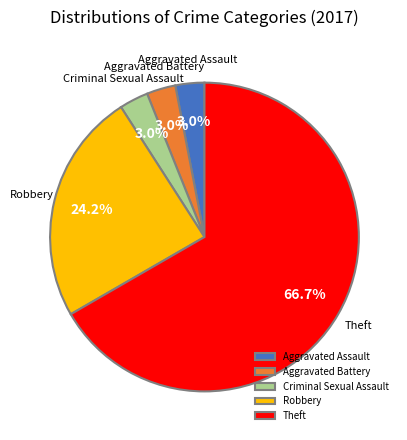

What is the largest slice in the pie chart?

Theft